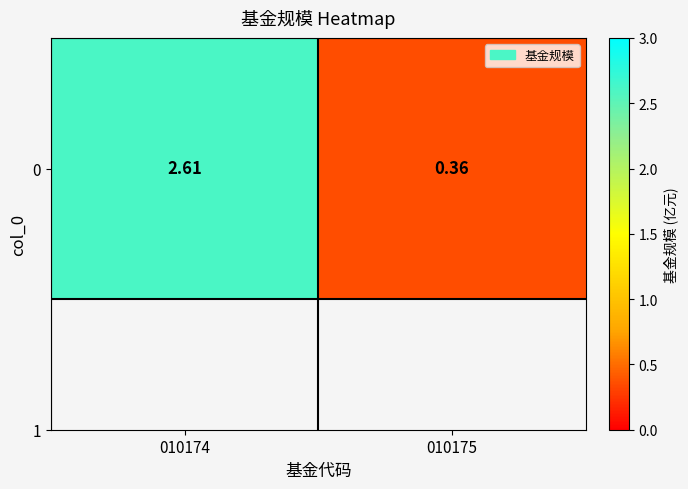

Reading left to right, extract all data points from this chart.

2.6	0.4